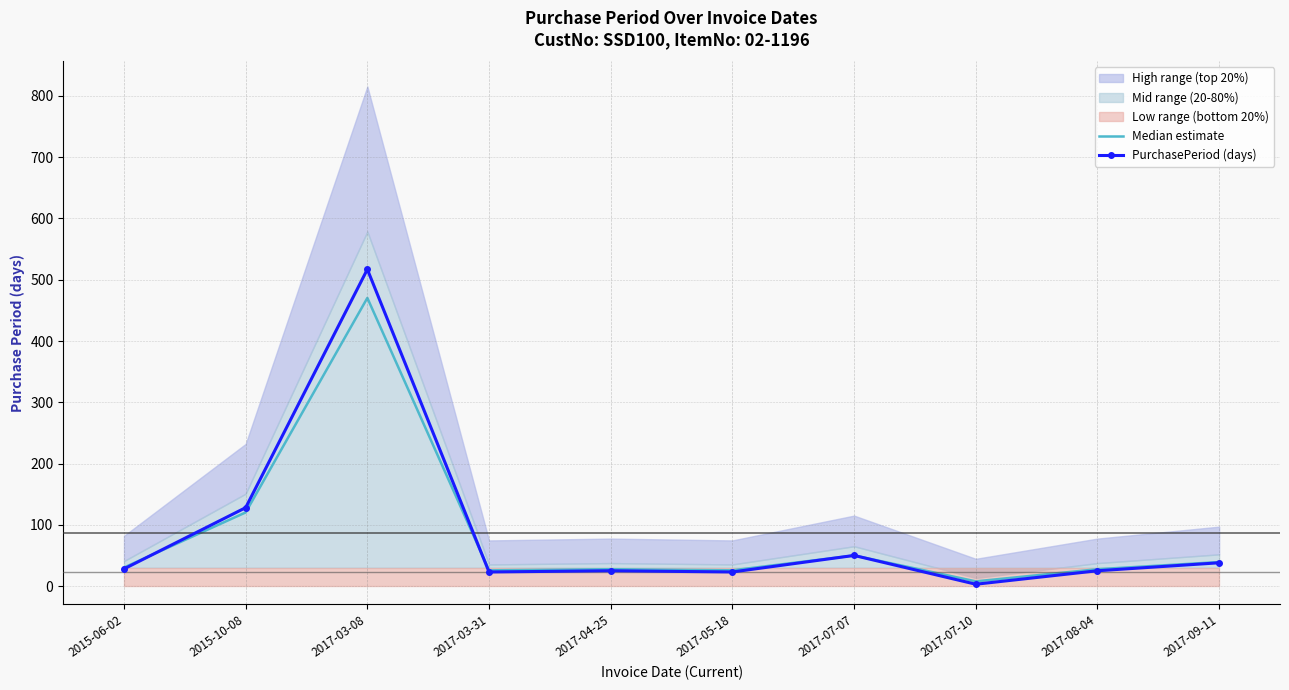

What is the difference between the PurchasePeriod (days) values at 2015-10-08 and 2017-04-25?

103.0